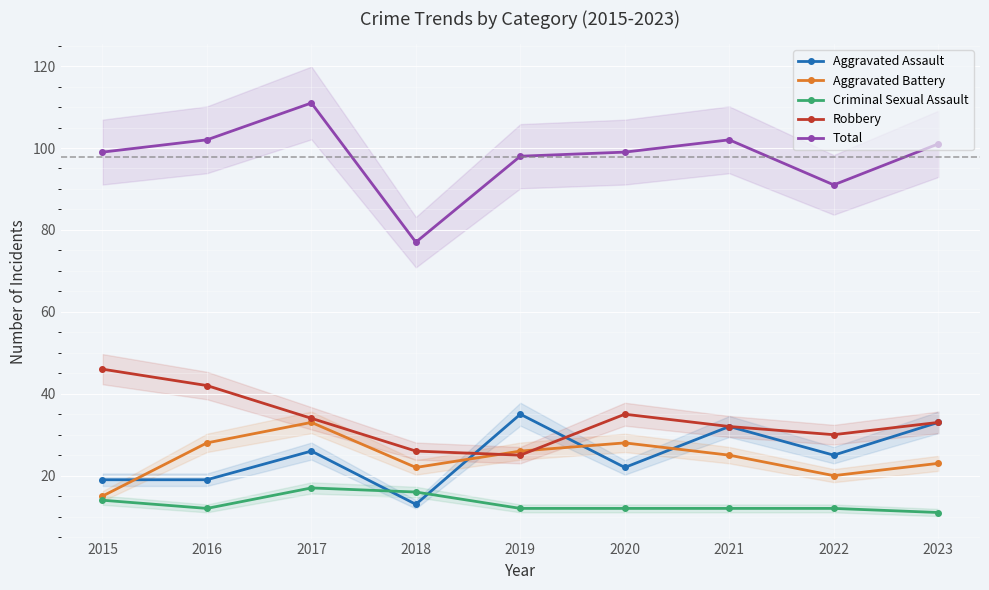

Reading left to right, transcribe all the data shown in this chart.

Aggravated Assault: 2015=19	2016=19	2017=26	2018=13	2019=35	2020=22	2021=32	2022=25	2023=33
Aggravated Battery: 2015=15	2016=28	2017=33	2018=22	2019=26	2020=28	2021=25	2022=20	2023=23
Criminal Sexual Assault: 2015=14	2016=12	2017=17	2018=16	2019=12	2020=12	2021=12	2022=12	2023=11
Robbery: 2015=46	2016=42	2017=34	2018=26	2019=25	2020=35	2021=32	2022=30	2023=33
Total: 2015=99	2016=102	2017=111	2018=77	2019=98	2020=99	2021=102	2022=91	2023=101